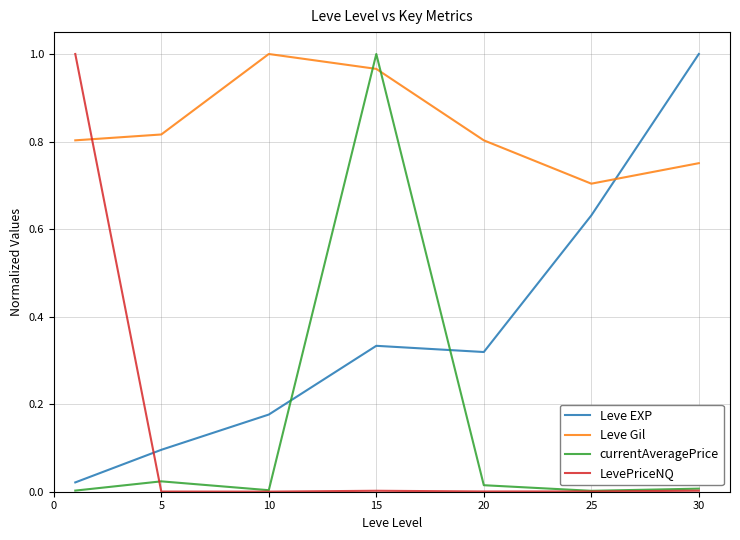

Which series has the largest total across all categories?

Leve Gil